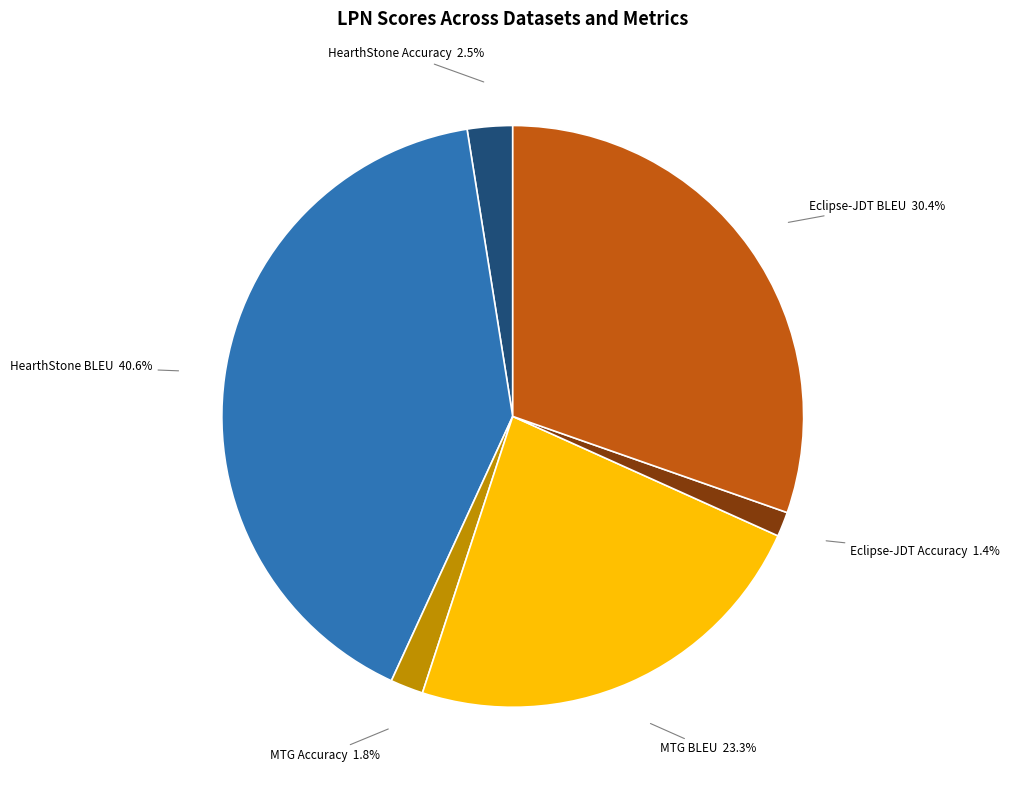

Is there any slice that represents more than half of the pie?

No